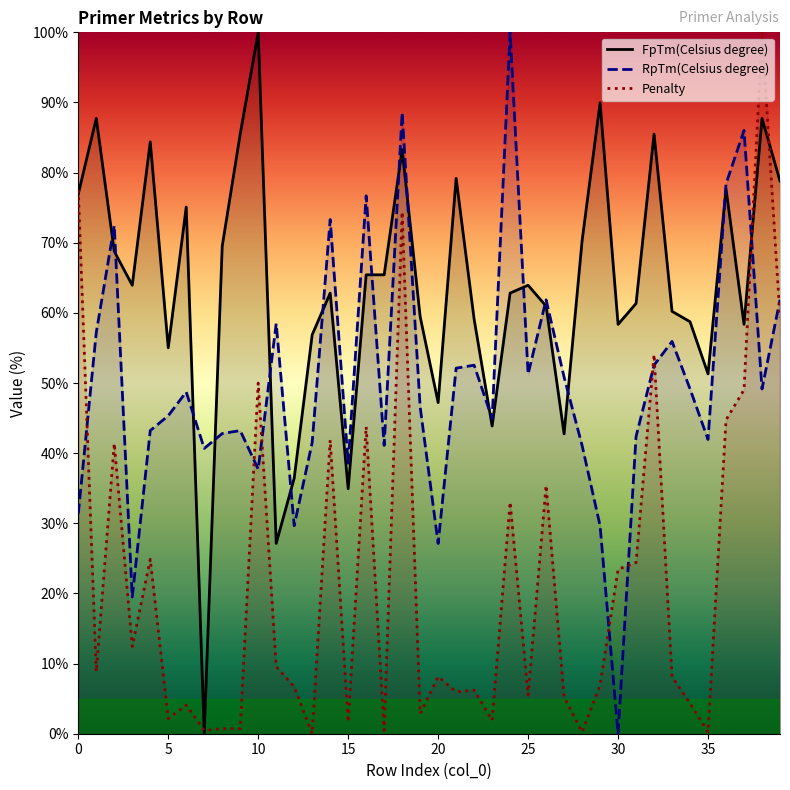

Is this an area chart (filled region under the line)?

No